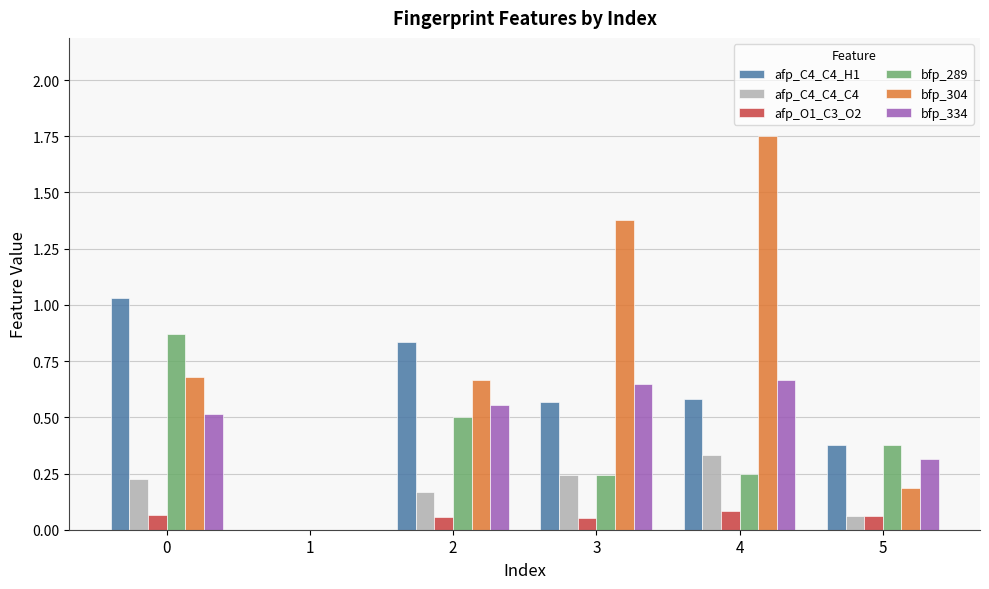

The value of afp_C4_C4_C4 at 0 is 0.2. True or false?

True